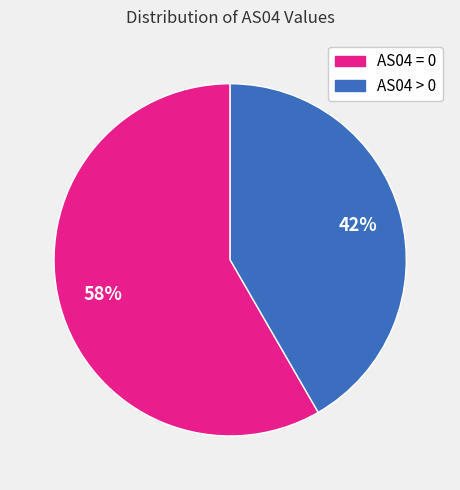

Is there a majority slice in this chart?

Yes